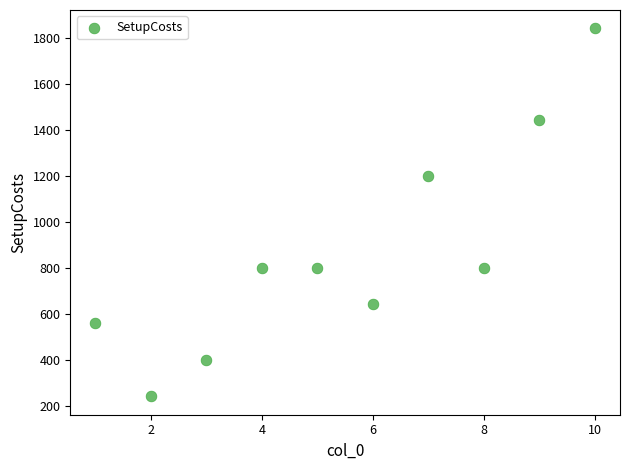

What Y value in the scatter plot is closest to 1040?

1200